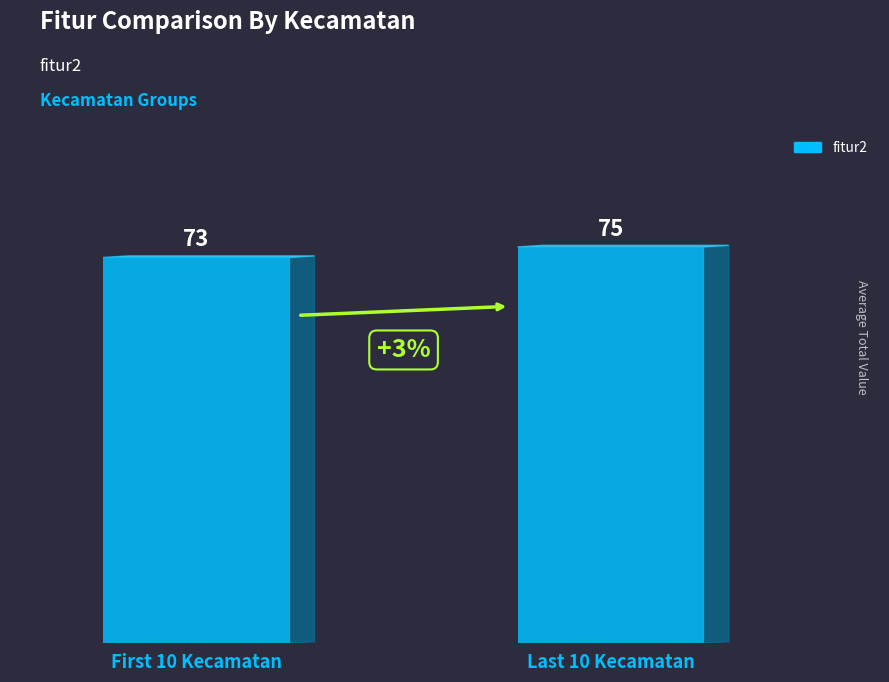

Is it true that the value at First 10 Kecamatan is 97?

False